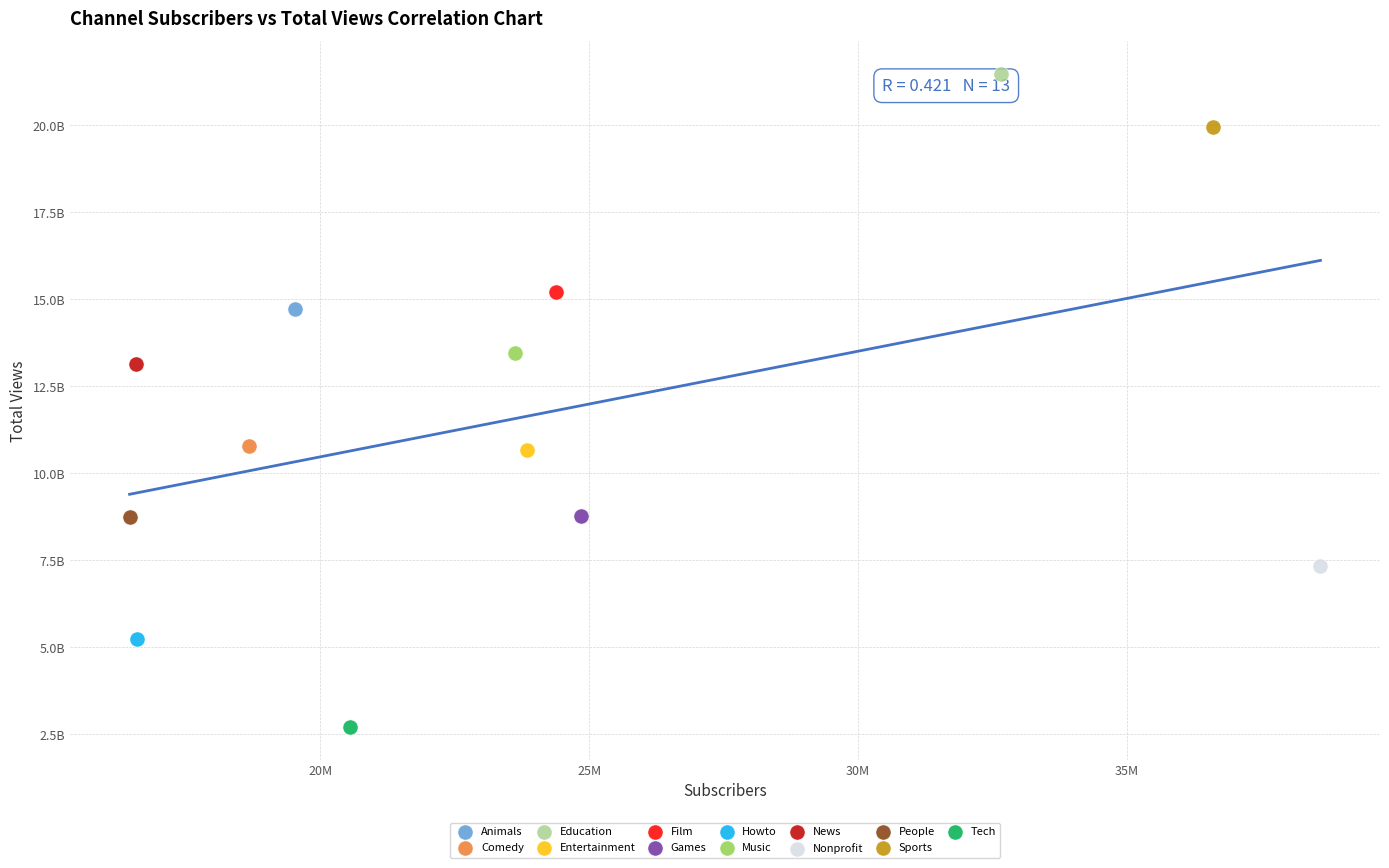

Which series reaches the maximum Y coordinate?

Education